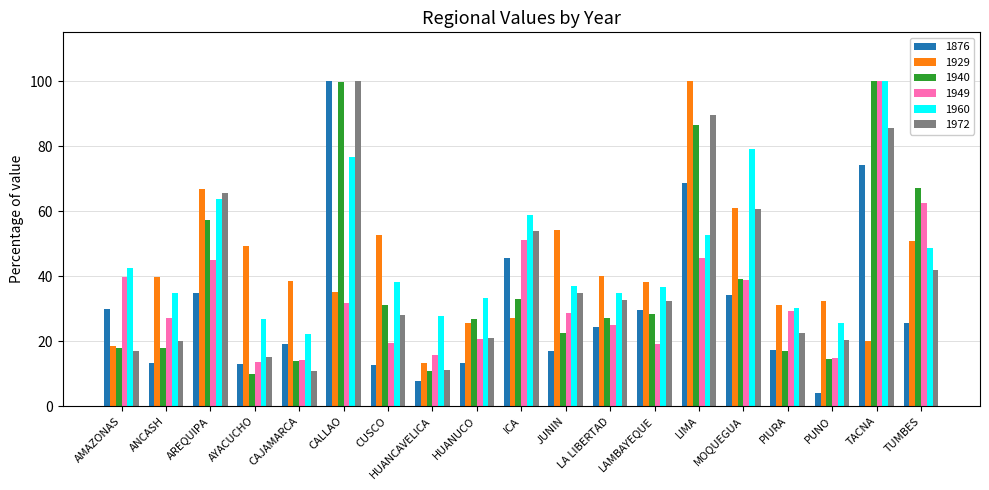

What is the value of the 1876 bar at the 6th from the left?

100.0